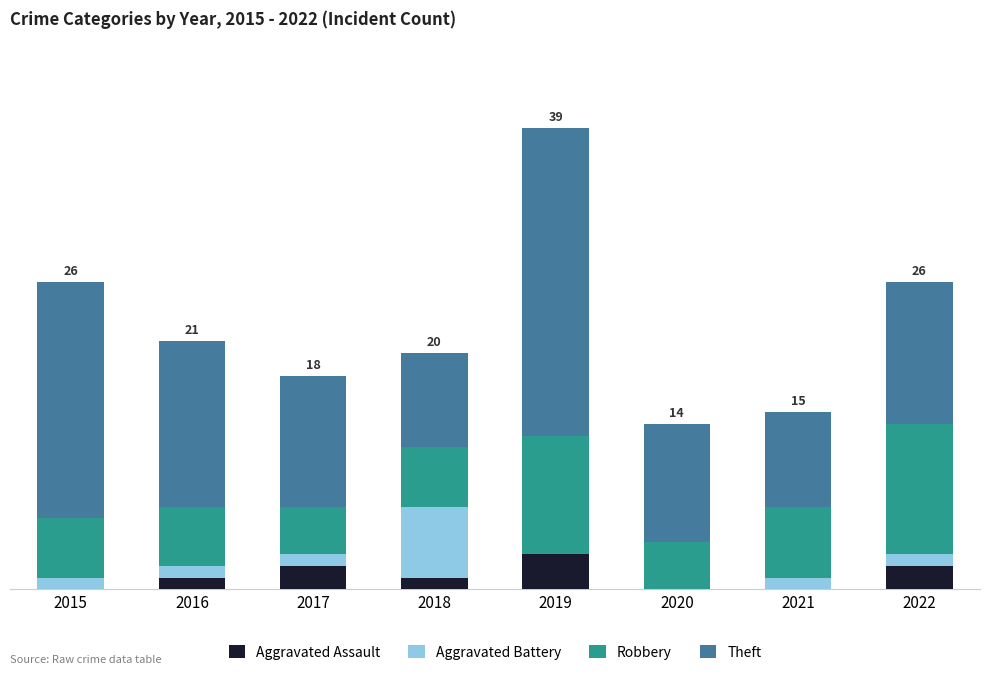

What are all the series names shown in the legend?

Aggravated Assault, Aggravated Battery, Robbery, Theft